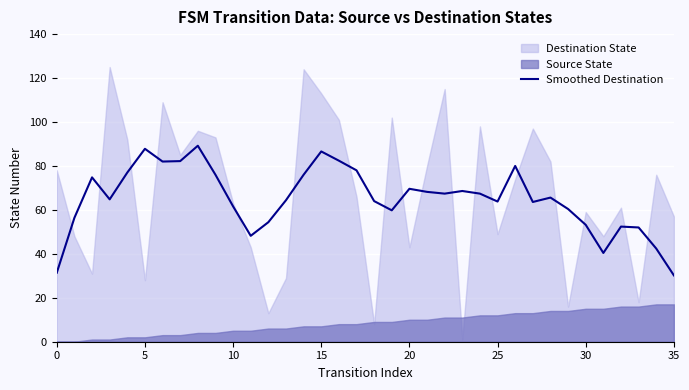

The value of Smoothed Destination at 10 is 61.6. True or false?

True